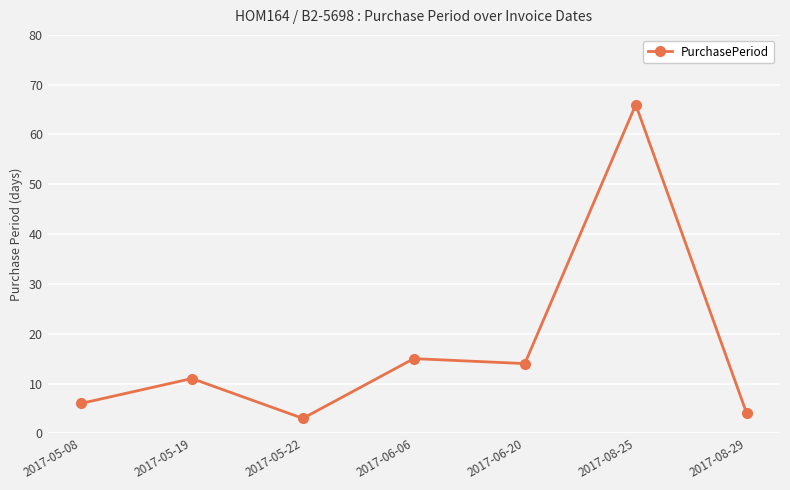

What value does the data have at 2017-08-25, to the nearest 10?

70